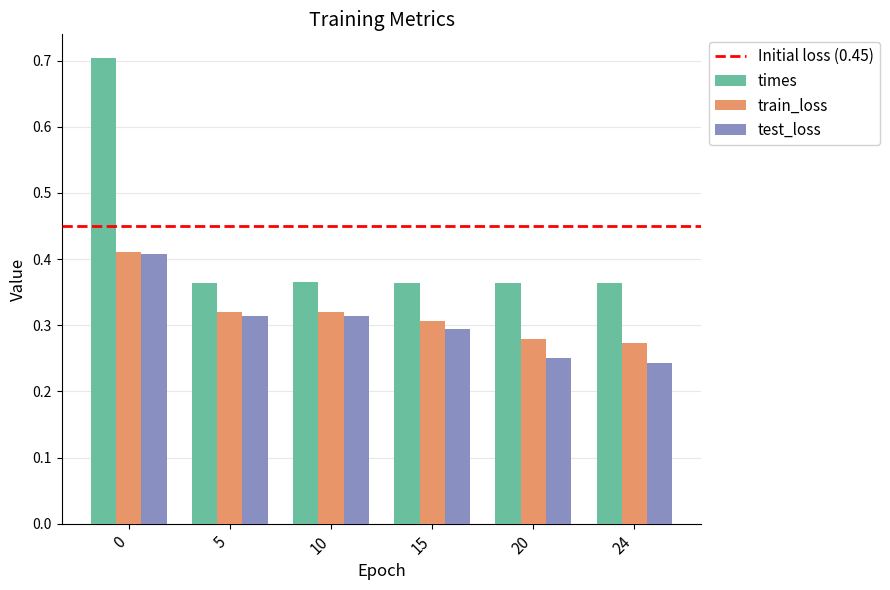

Is the value of times at 0 greater than the value of test_loss at 24?

Yes